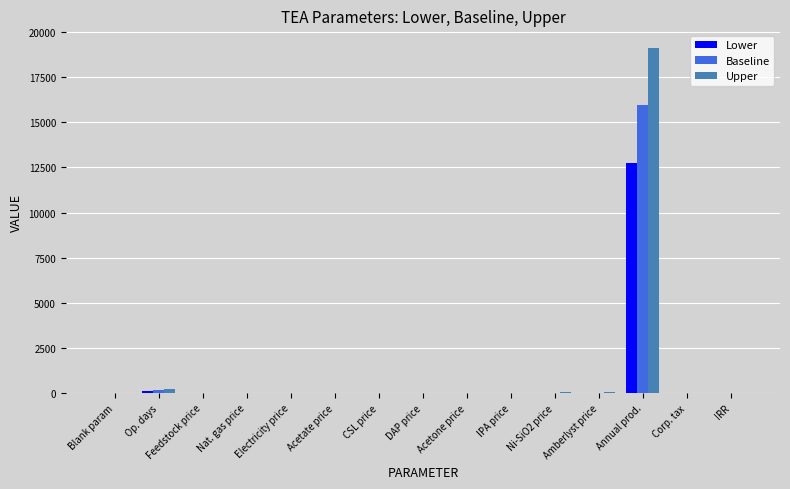

Is the value of Baseline at Ni-SiO2 price greater than the value of Upper at Annual prod.?

No